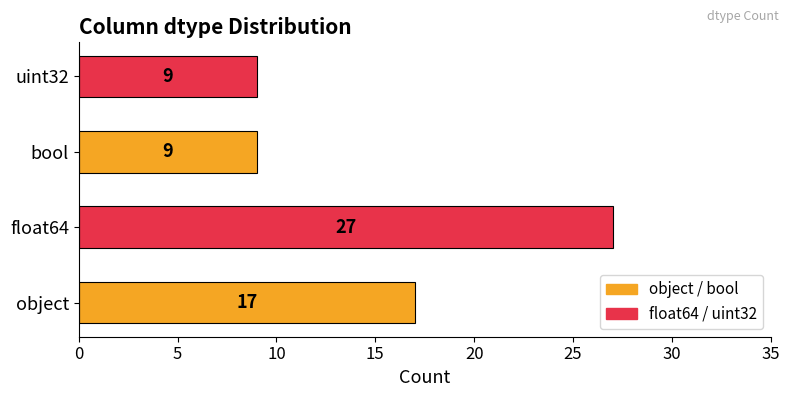

What is the smallest value displayed?

9